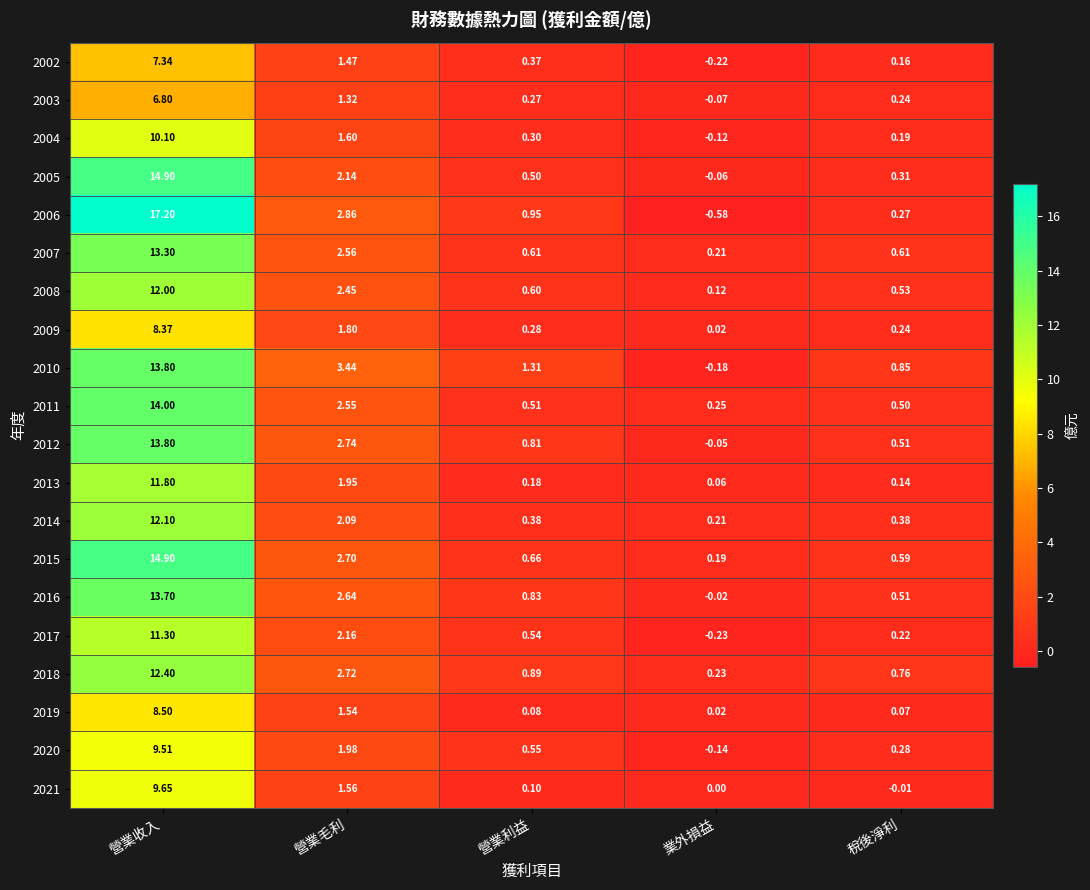

Which label corresponds to the smallest value in the chart?

業外損益